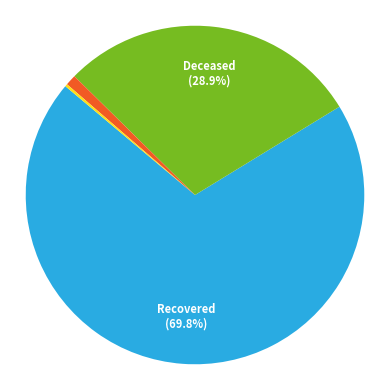

Does any single category account for the majority?

Yes